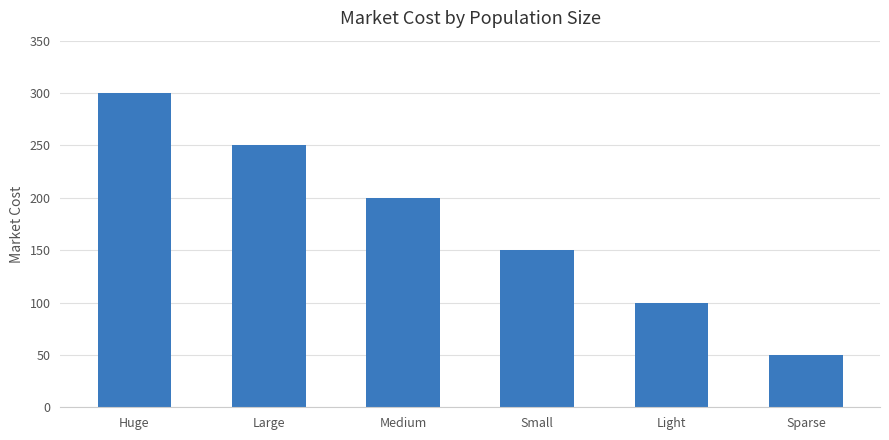

What is the maximum value shown in the chart?

300